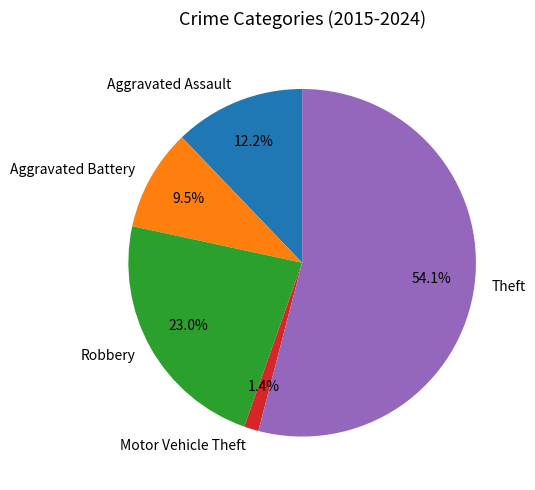

Which slice represents more than half of the pie?

Theft